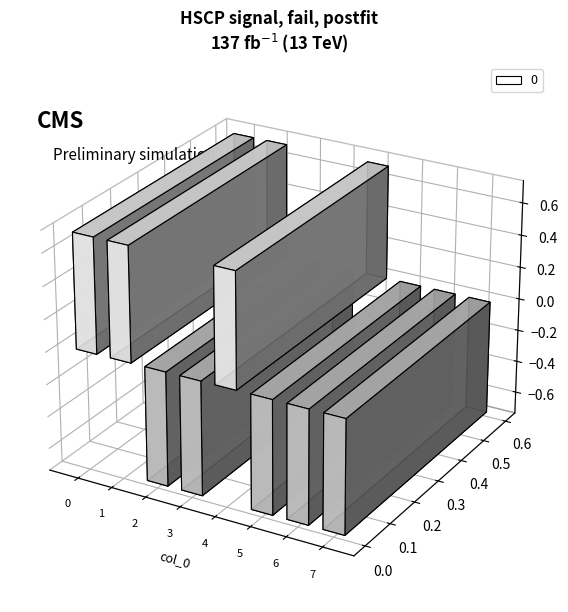

List the labels in order of value, smallest first.

2, 3, 5, 6, 7, 0, 1, 4